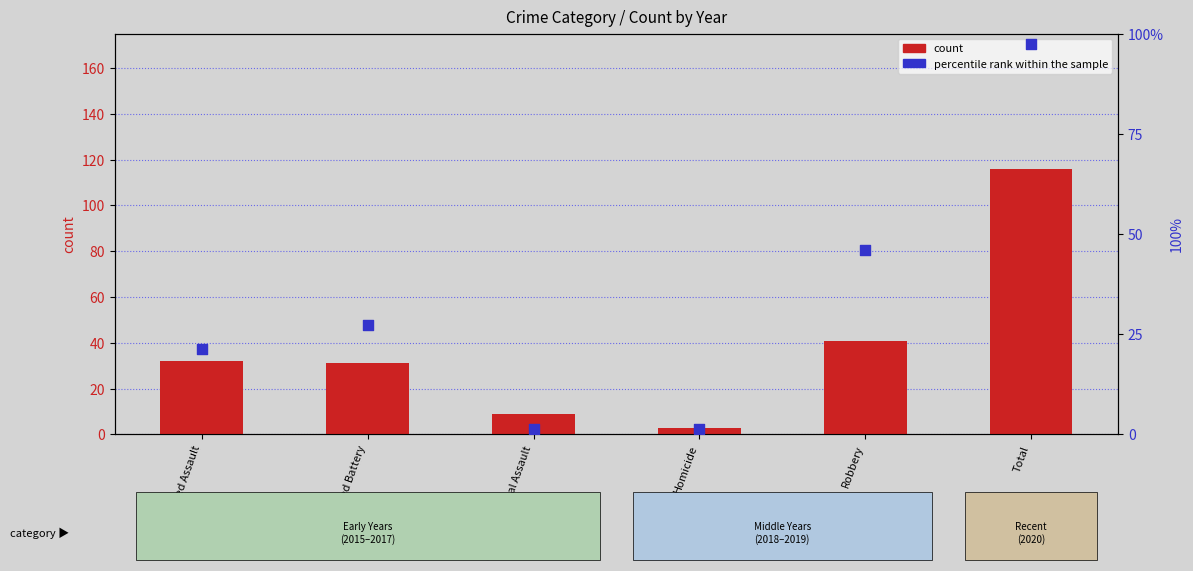

What is the total value across all series at Homicide?

4.3